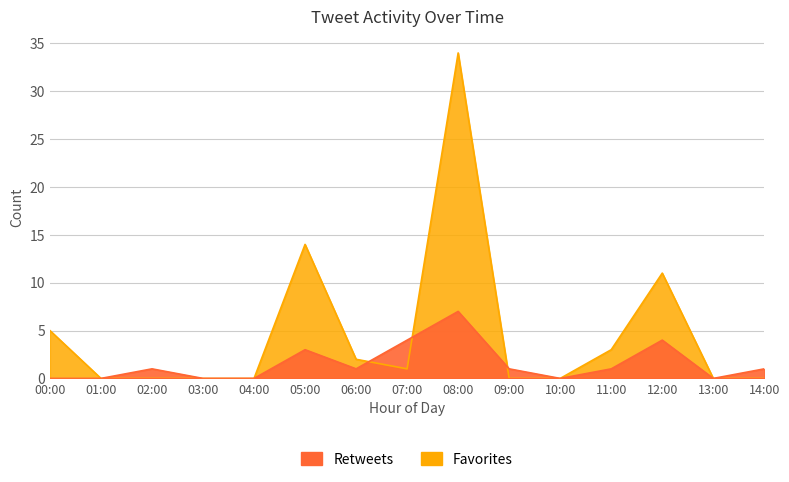

At which category does the chart reach its minimum across all series?

00:00